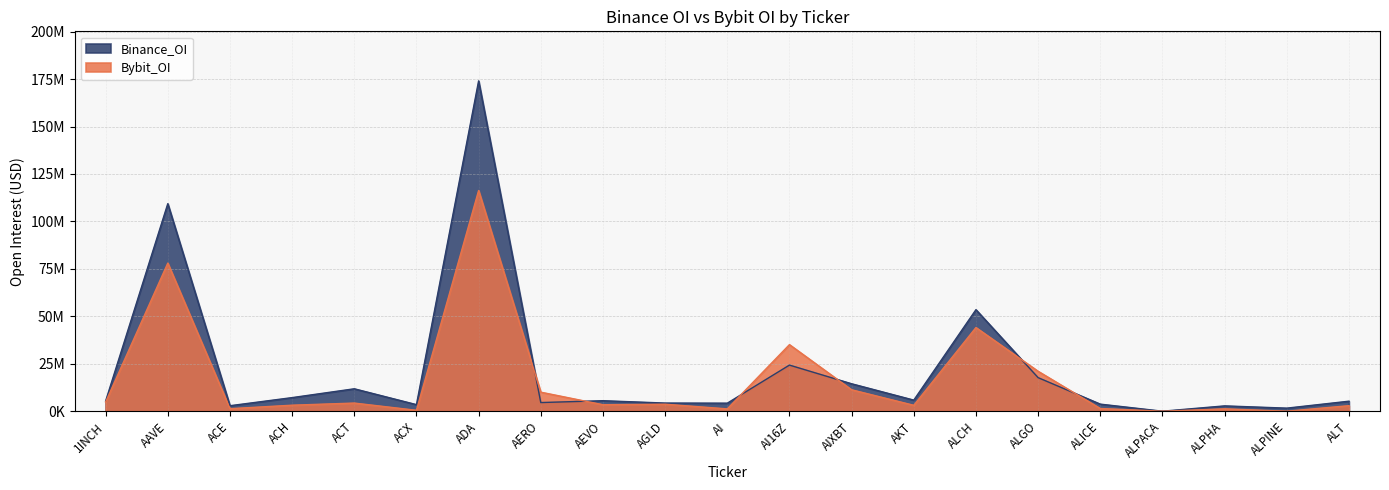

What is the sum of the Bybit_OI values at ALCH and ALPACA?

44095322